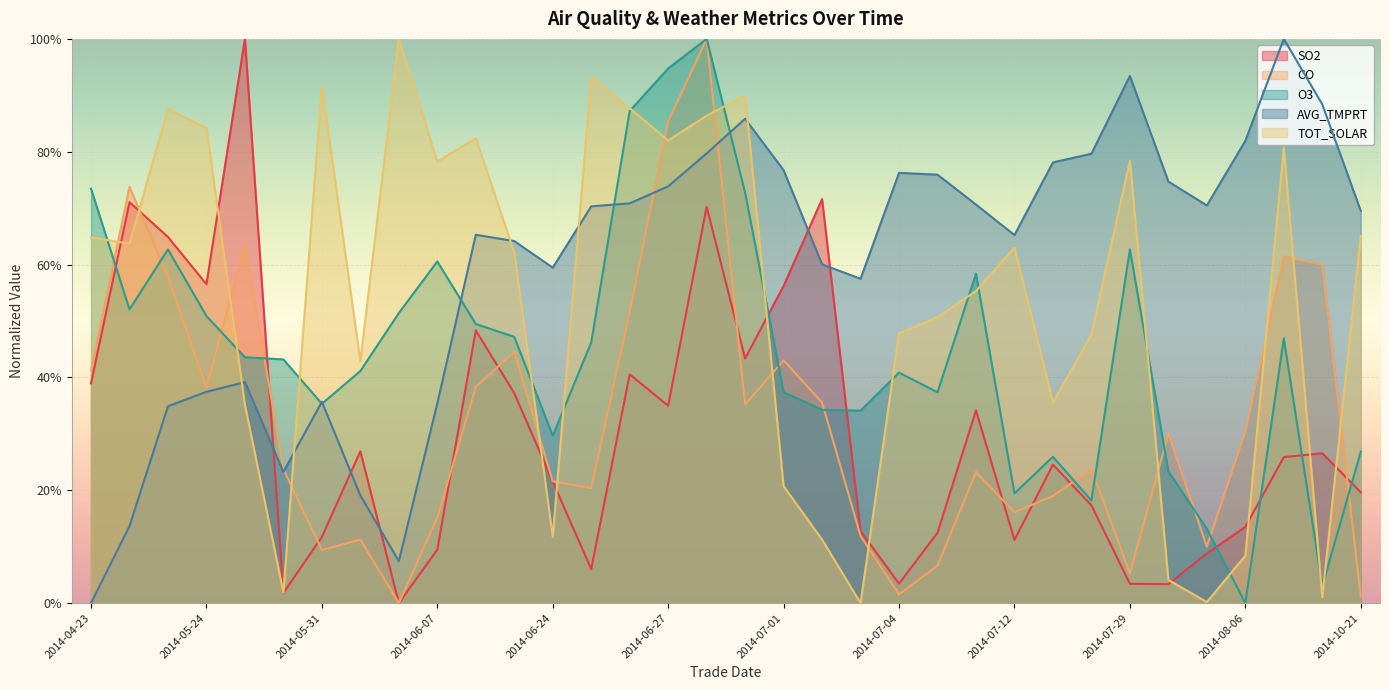

What is the difference between the maximum and minimum values in the AVG_TMPRT series?

1.0